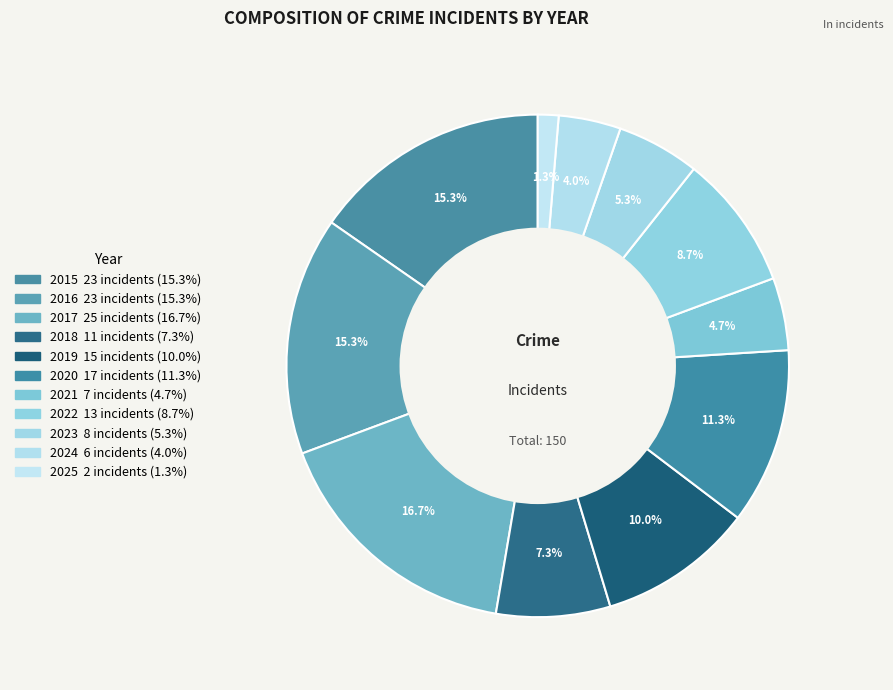

The 2022 slice represents 9% of the pie. True or false?

True